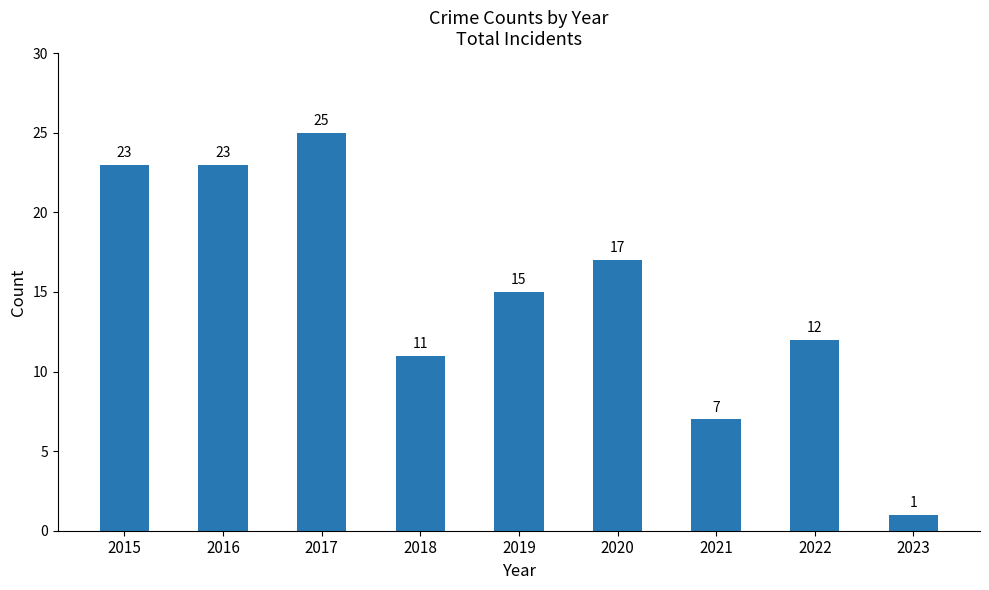

What is the difference between the values at 2016 and 2020?

6